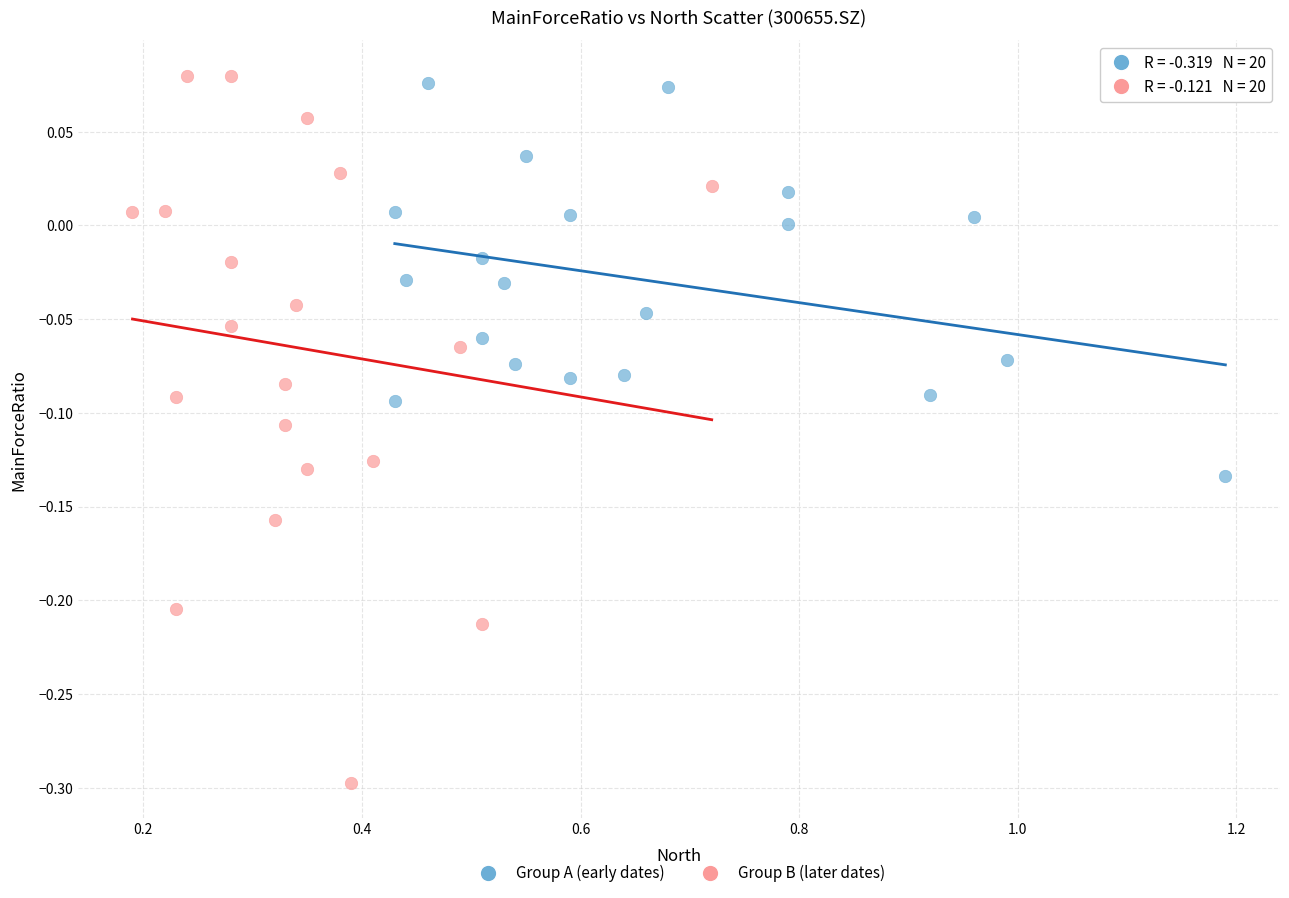

Which series contains the highest Y value?

Group B (later dates)